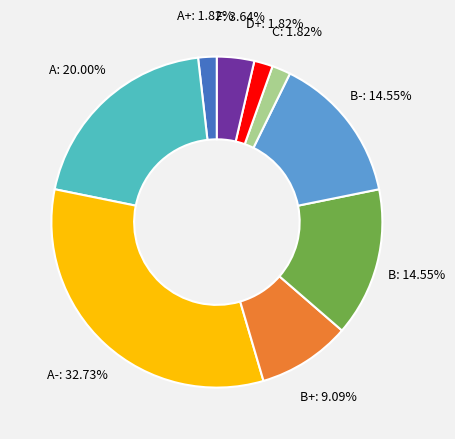

Is there a majority slice in this chart?

No